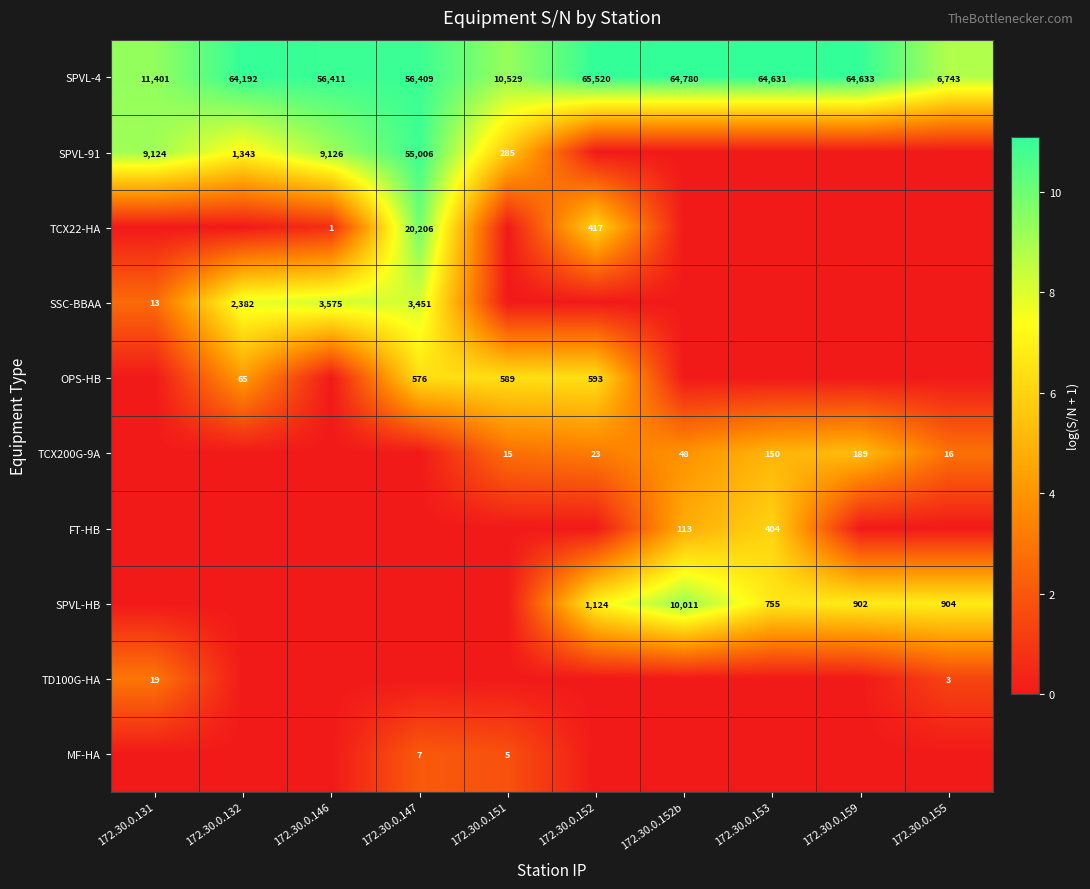

True or false: OPS-HB has a value of 589 at 172.30.0.151.

True